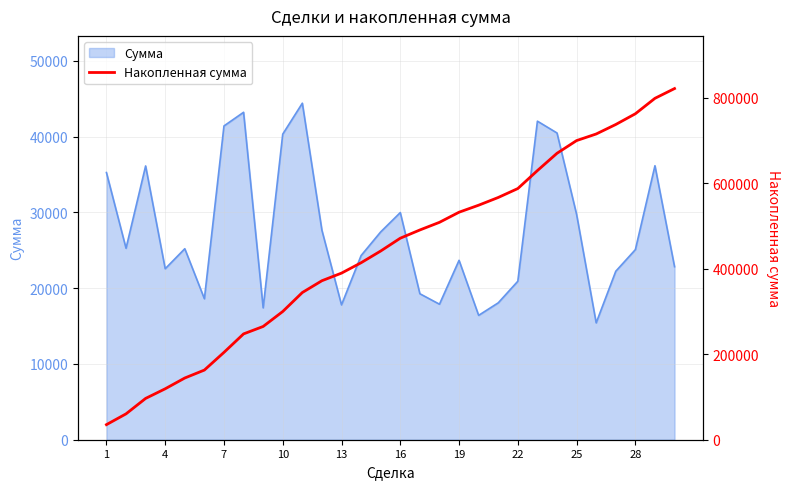

How many data points are above 471510?

14